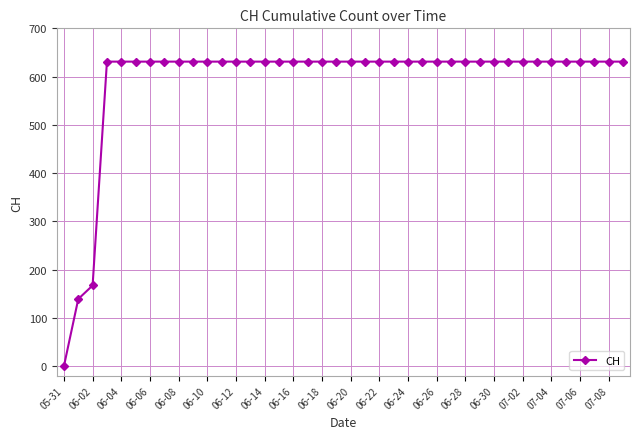

What is the value of the 15th point from the left?

631